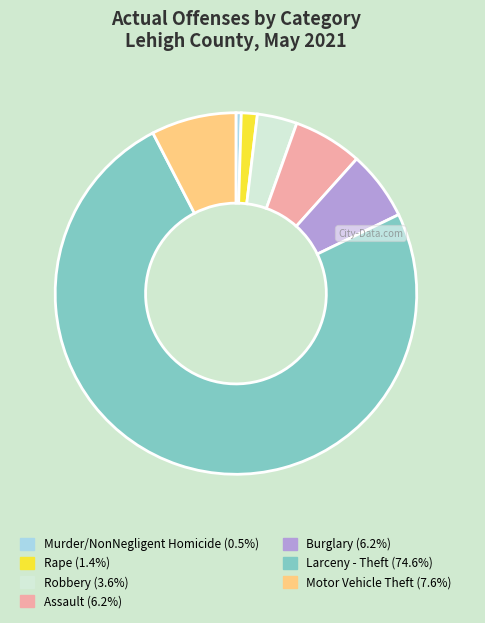

Is the sum of Assault and Motor Vehicle Theft greater than half?

No